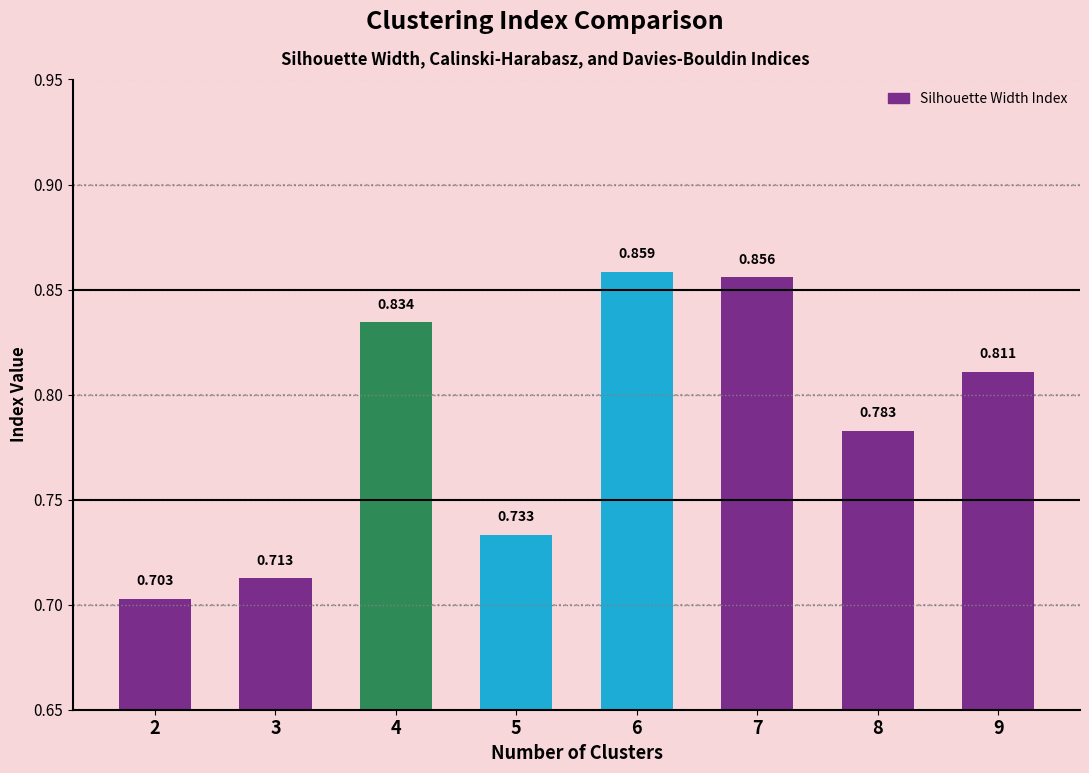

List the labels in order of value, largest first.

6, 7, 4, 9, 8, 5, 3, 2